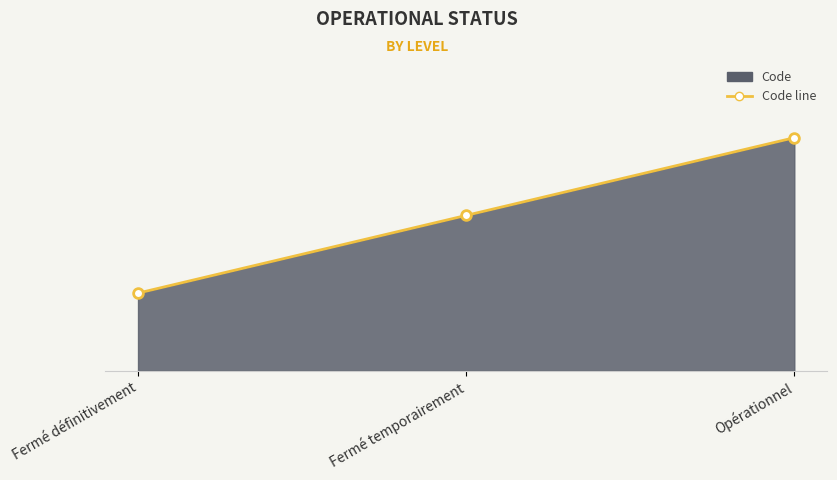

List the labels in order of value, smallest first.

Fermé définitivement, Fermé temporairement, Opérationnel